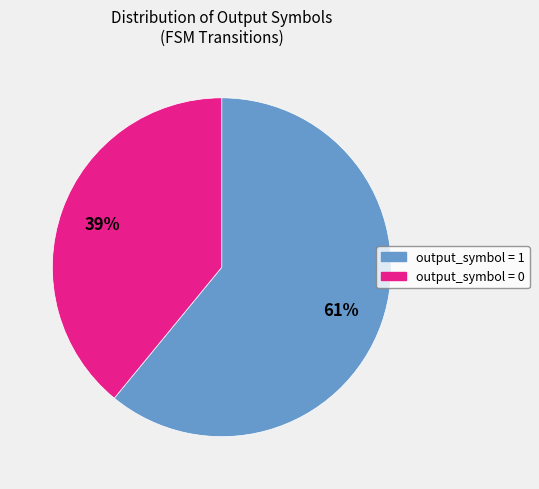

Is there any slice that represents more than half of the pie?

Yes